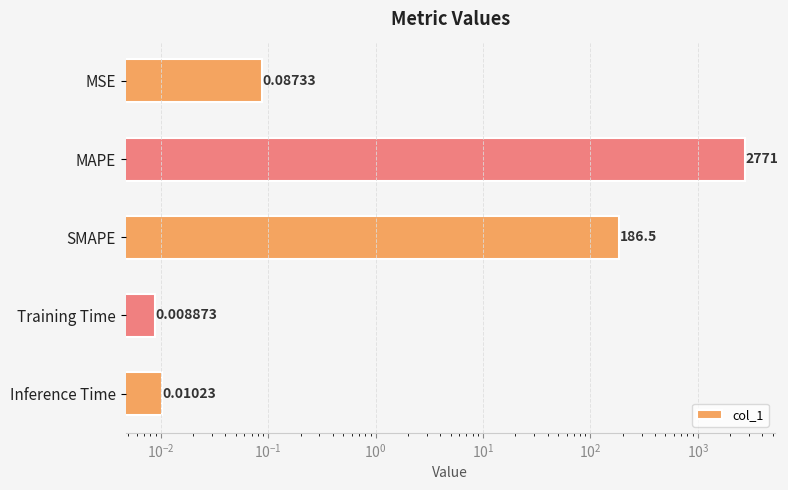

Are the bars grouped side by side (vs. stacked)?

No